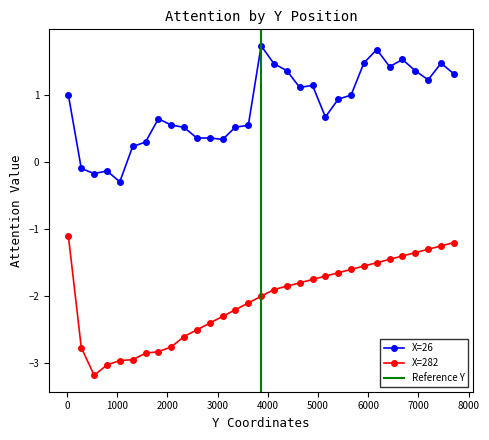

What value does the X=282 series have at 1050?

-3.0